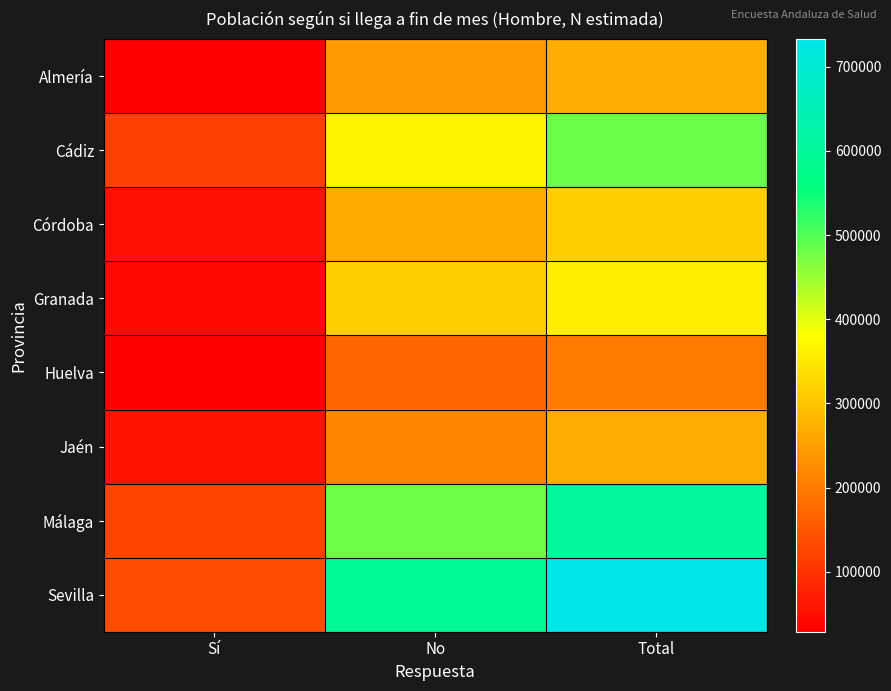

At which category is the sum across all series the highest?

Total